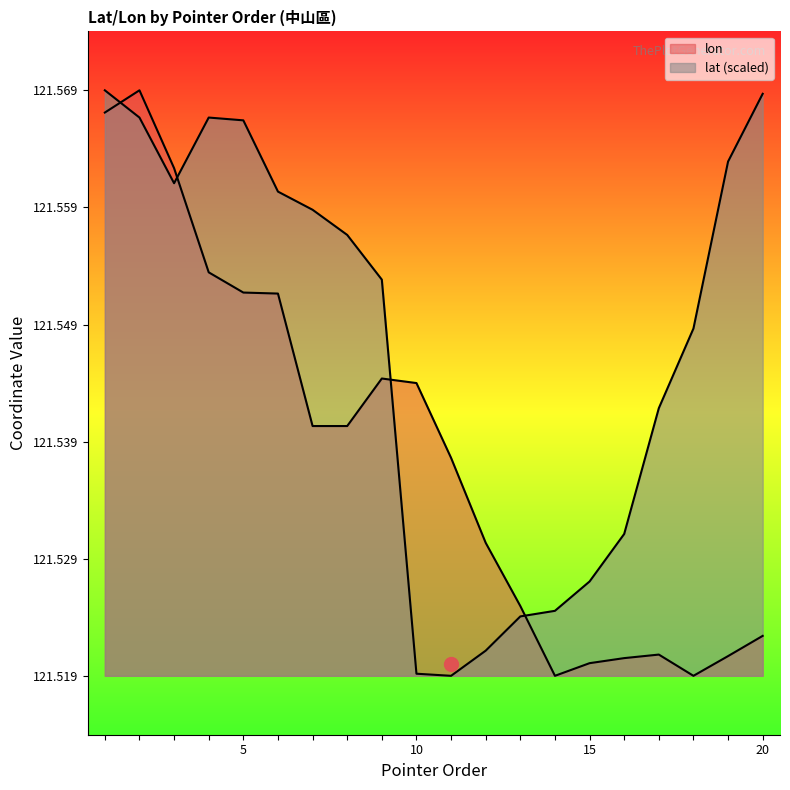

What is the value of the lat point at the 14th from the left?

121.5